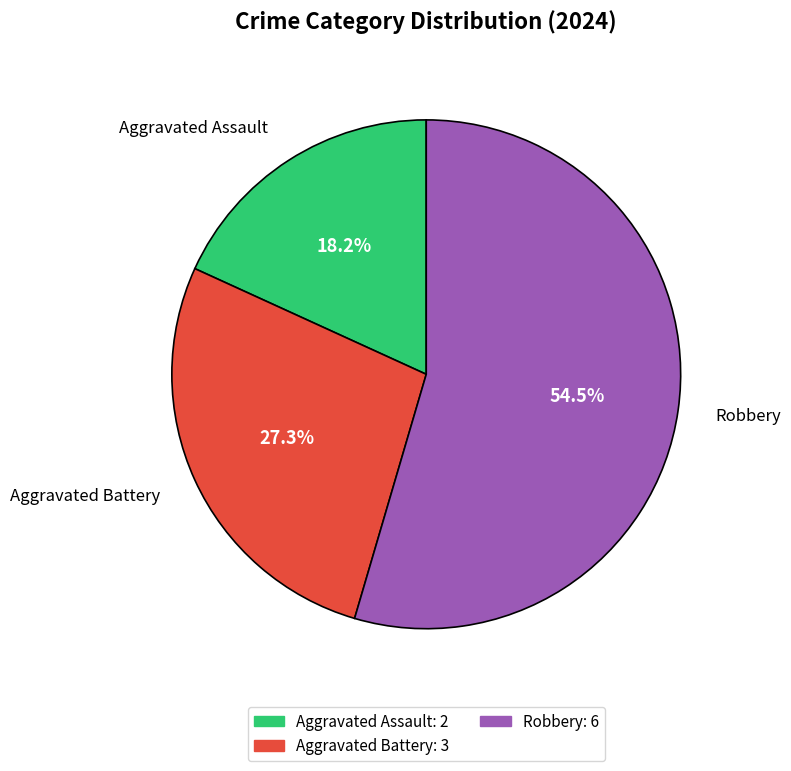

Is it true that Aggravated Assault is 9% of the pie?

False